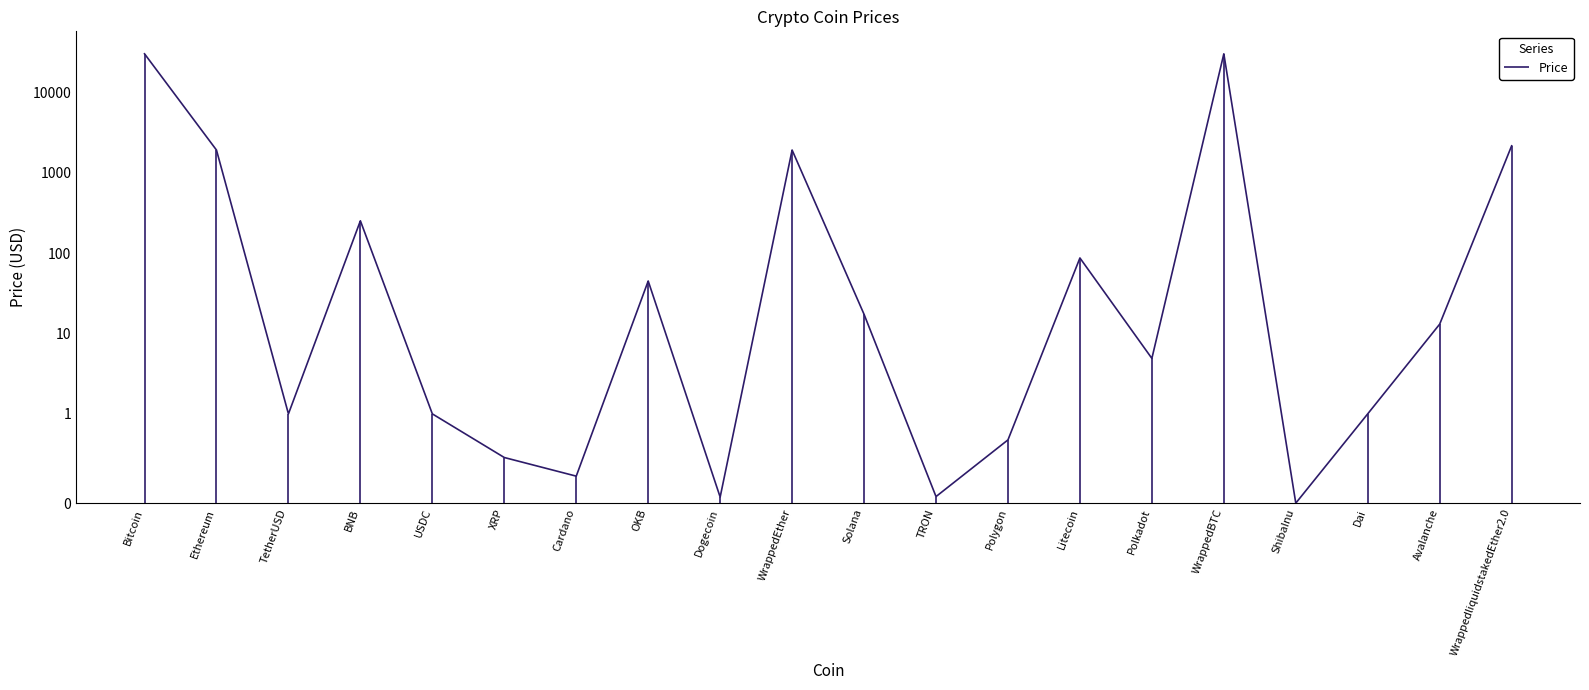

What is the average value?

15044.4